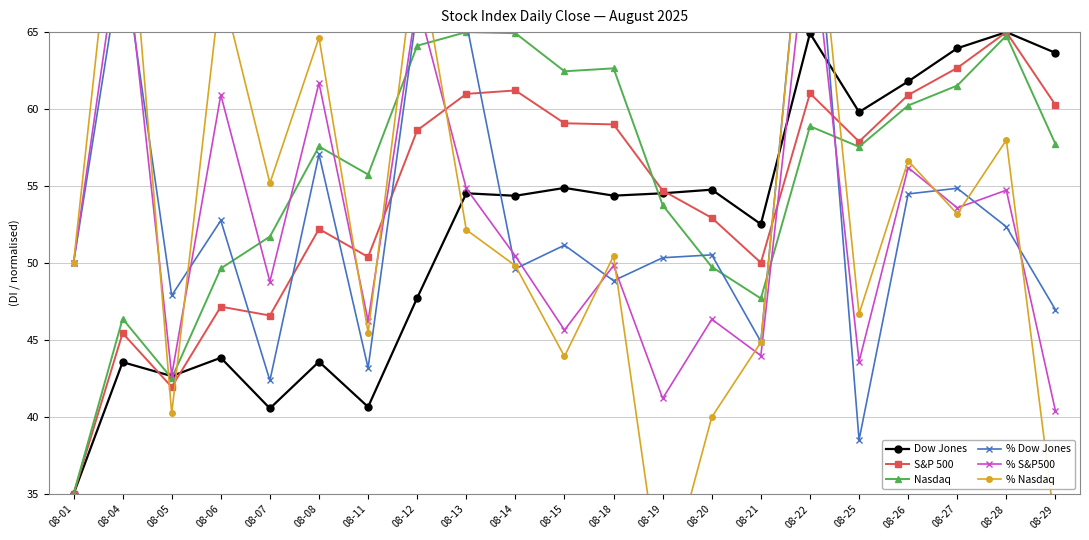

Where does the % S&P500 series first go above 50?

08-04